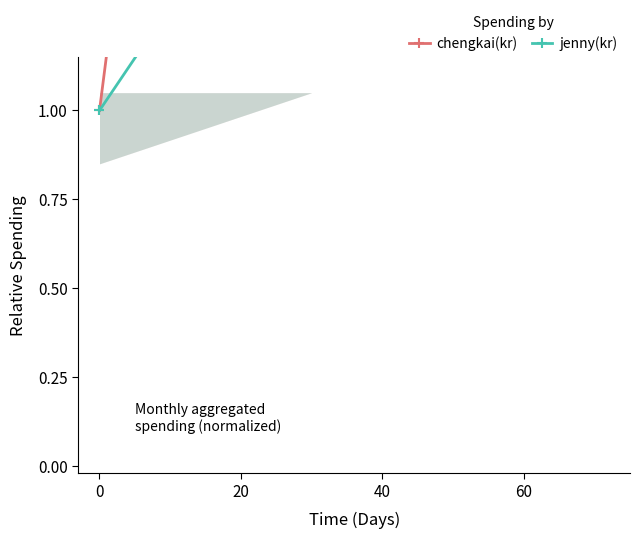

What is the spread (max minus min) of values at 60?

2.9